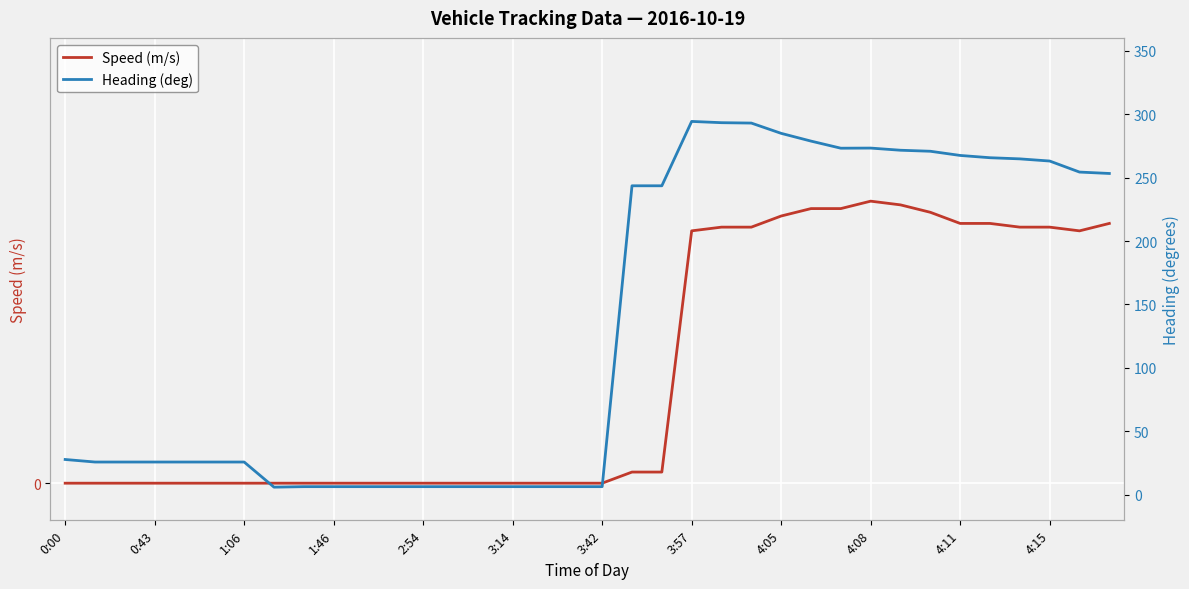

True or false: Heading (deg) has a value of 270.7 at 29.

True